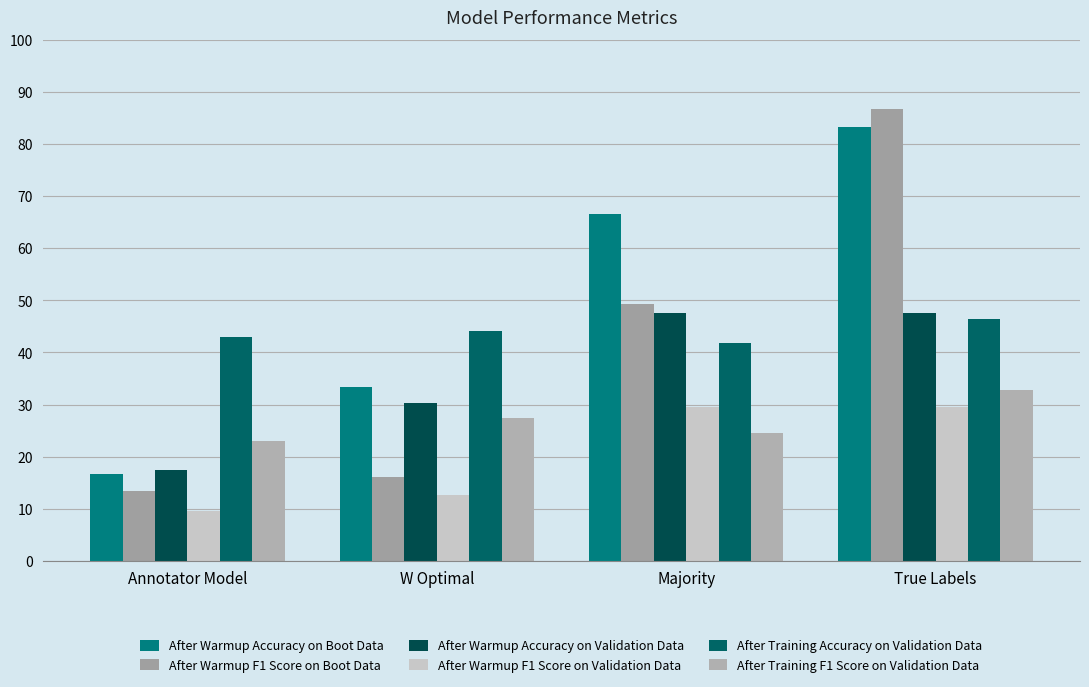

Are the bars grouped side by side (vs. stacked)?

Yes